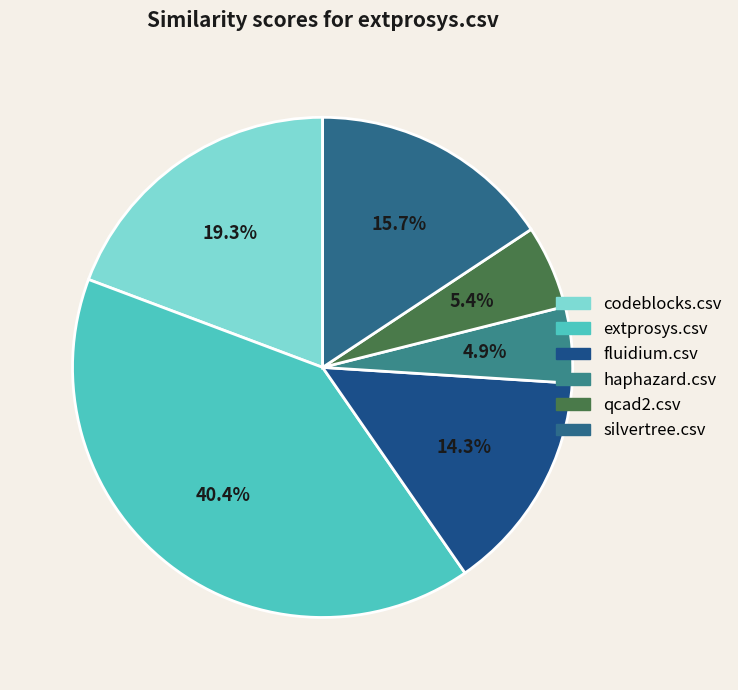

To the nearest percent, what percentage of the pie is fluidium.csv?

14%